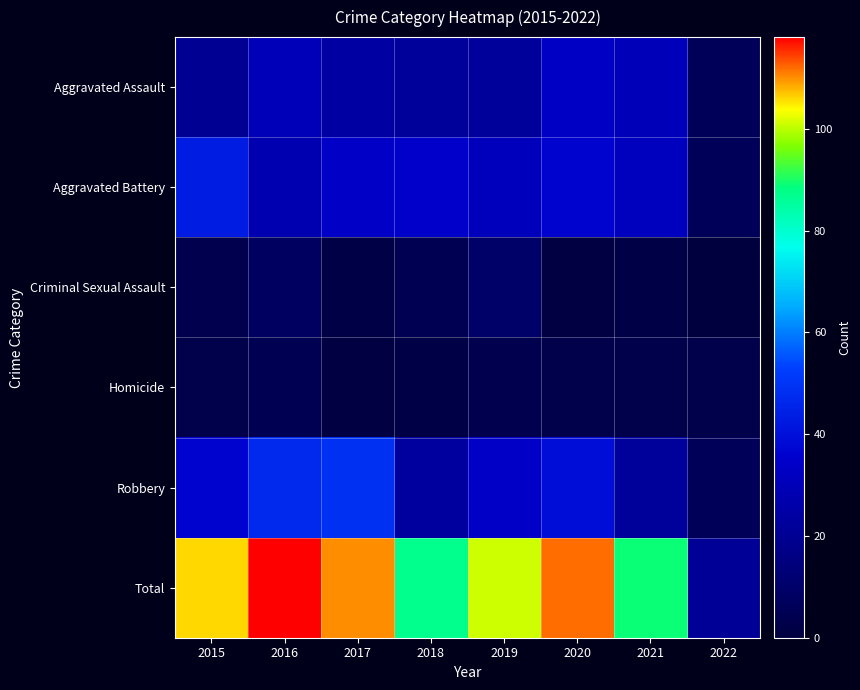

Reading left to right, transcribe all the data shown in this chart.

Aggravated Assault: 2015=20	2016=30	2017=24	2018=22	2019=22	2020=33	2021=30	2022=6
Aggravated Battery: 2015=43	2016=28	2017=34	2018=35	2019=31	2020=36	2021=32	2022=6
Criminal Sexual Assault: 2015=4	2016=8	2017=2	2018=5	2019=10	2020=1	2021=2	2022=0
Homicide: 2015=3	2016=5	2017=1	2018=2	2019=4	2020=3	2021=3	2022=3
Robbery: 2015=36	2016=47	2017=49	2018=23	2019=34	2020=39	2021=22	2022=6
Total: 2015=106	2016=118	2017=110	2018=87	2019=101	2020=112	2021=89	2022=21